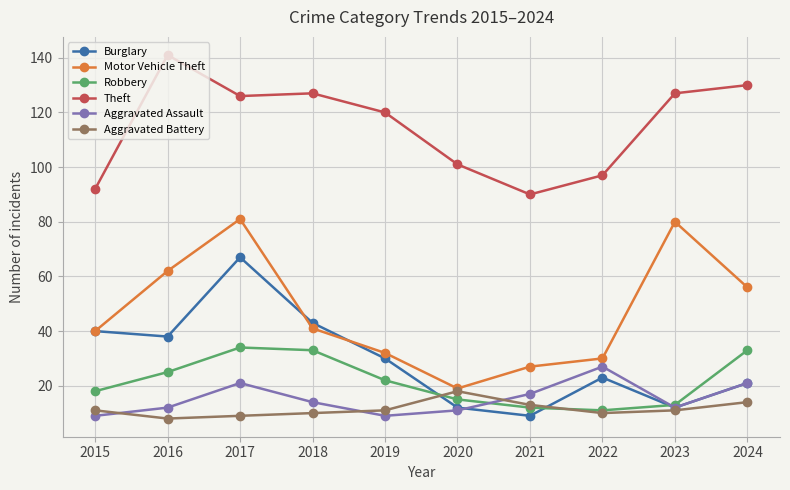

What is the value of the Motor Vehicle Theft point at the 8th from the left?

30